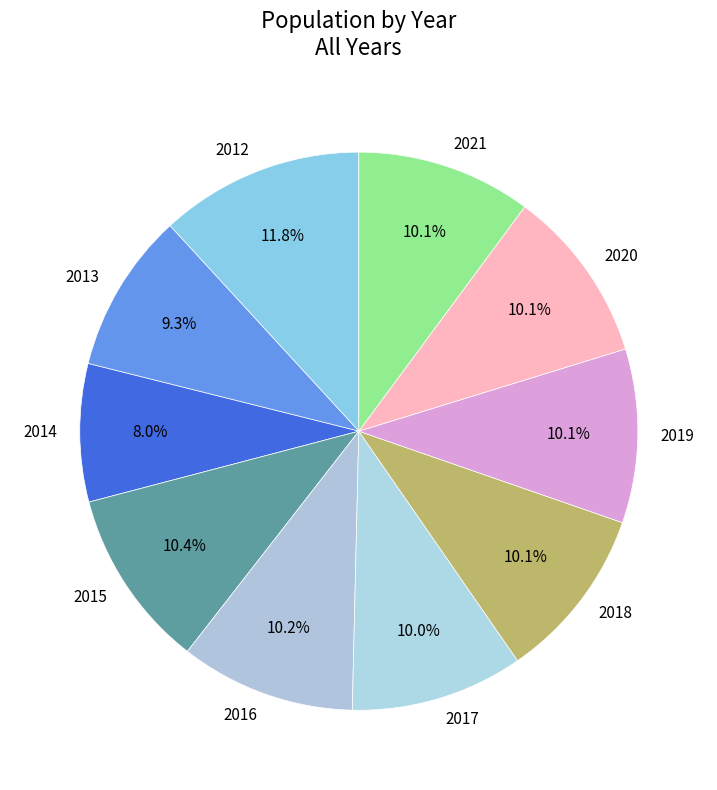

Between 2020 and 2013, which is larger?

2020